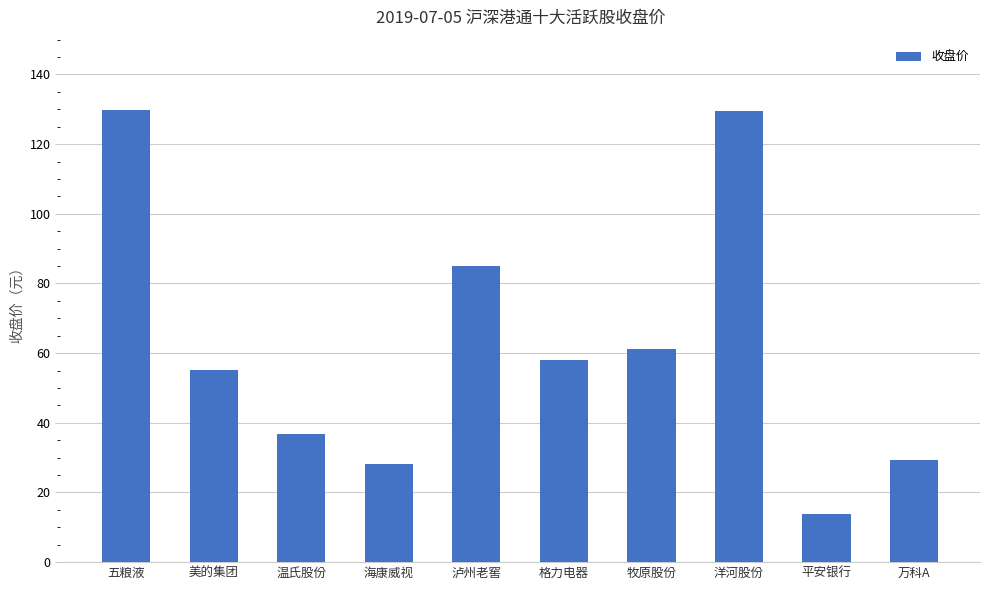

What is the sum of all values?

626.9